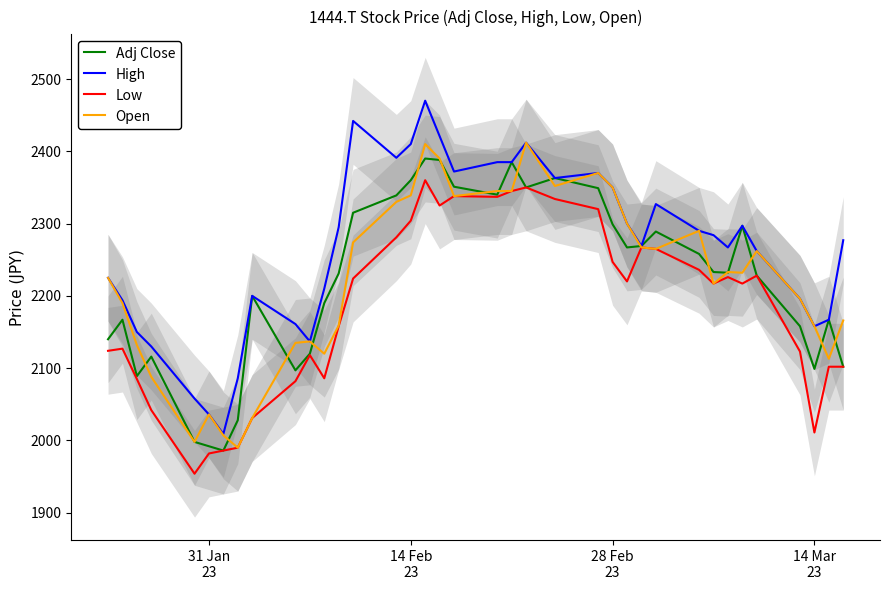

What is the highest value of the Adj Close series?

2390